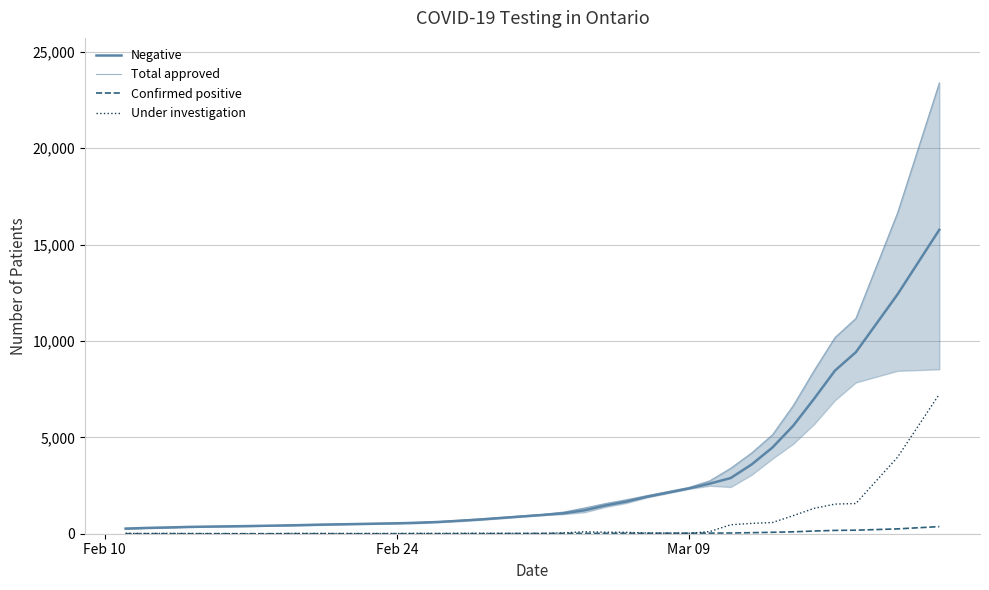

What is the difference between the maximum and minimum values in the Negative series?

15505